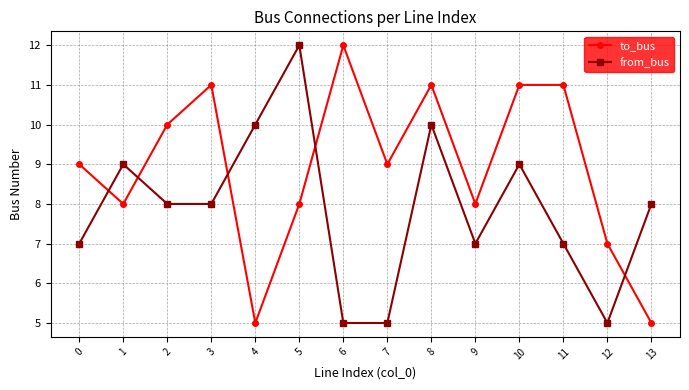

Between which two adjacent categories do from_bus and to_bus first intersect?

0 and 1